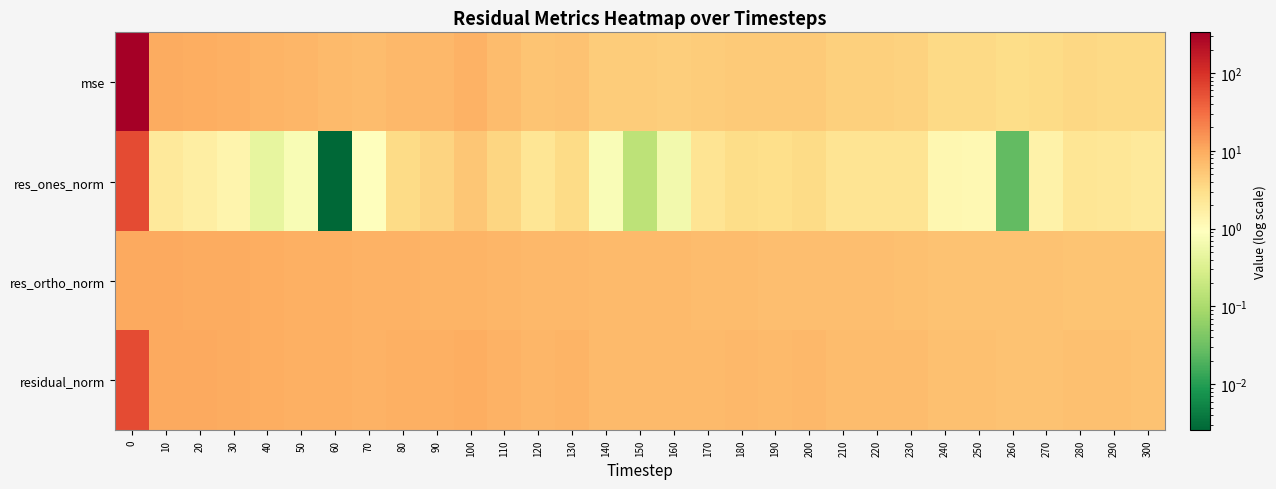

Which has a higher value, 220 or 300?

220